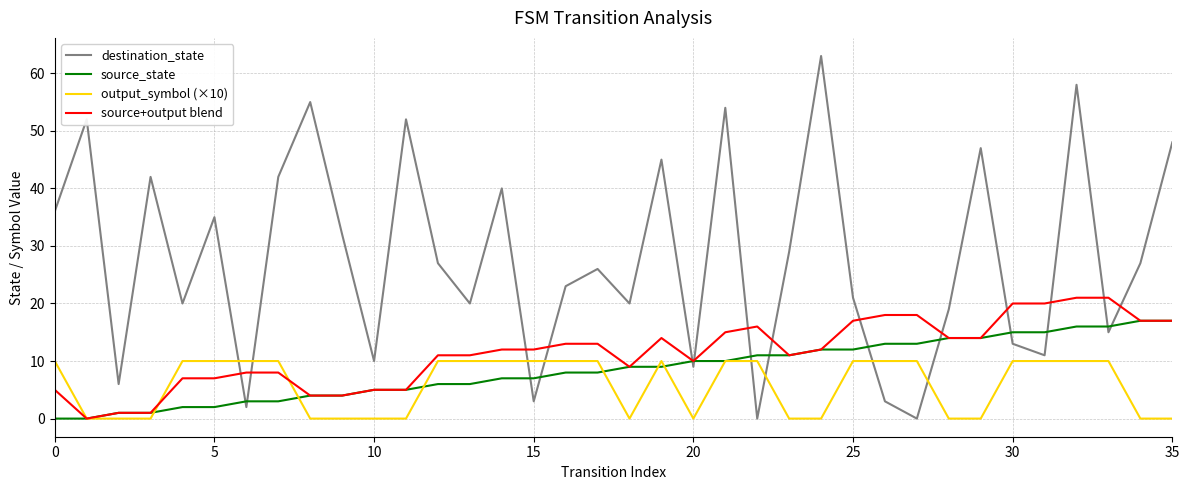

Reading left to right, transcribe all the data shown in this chart.

destination_state: 36	52	6	42	20	35	2	42	55	32	10	52	27	20	40	3	23	26	20	45	9	54	0	29	63	21	3	0	19	47	13	11	58	15	27	48
source_state: 0	0	1	1	2	2	3	3	4	4	5	5	6	6	7	7	8	8	9	9	10	10	11	11	12	12	13	13	14	14	15	15	16	16	17	17
output_symbol (×10): 10	0	0	0	10	10	10	10	0	0	0	0	10	10	10	10	10	10	0	10	0	10	10	0	0	10	10	10	0	0	10	10	10	10	0	0
source+output blend: 5	0	1	1	7	7	8	8	4	4	5	5	11	11	12	12	13	13	9	14	10	15	16	11	12	17	18	18	14	14	20	20	21	21	17	17